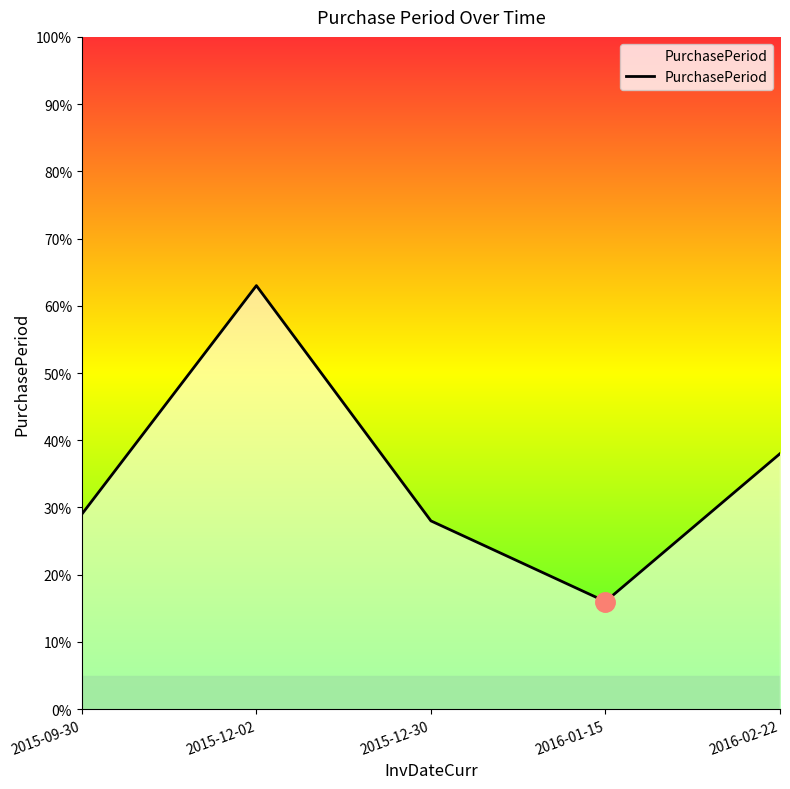

Which has a higher value, 2016-02-22 or 2015-09-30?

2016-02-22